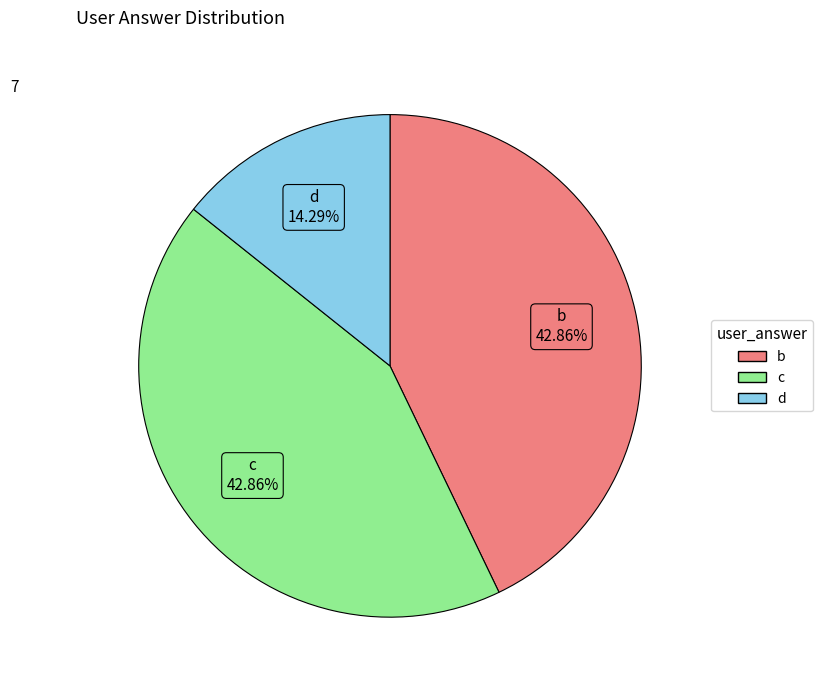

Which category has the smallest portion of the pie?

d